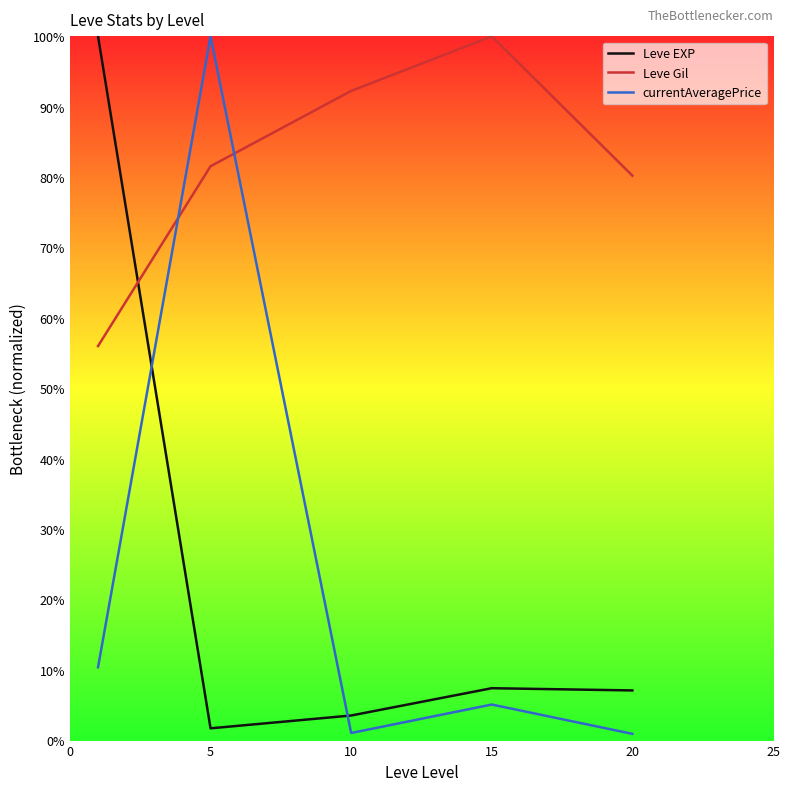

What is the highest value of the Leve EXP series?

100.0